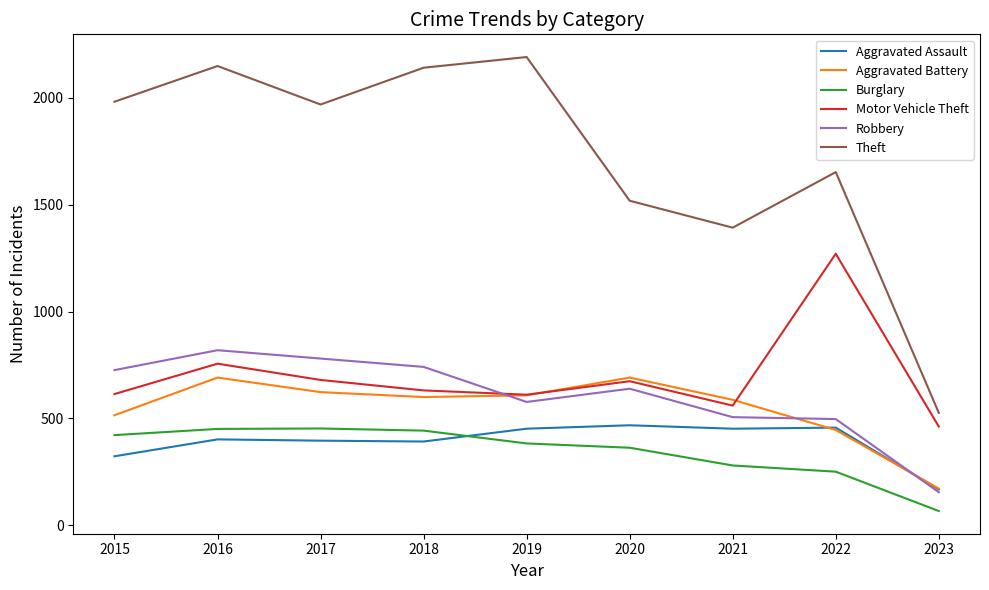

In Aggravated Assault, how many points are lower than both neighbors (excluding endpoints)?

2